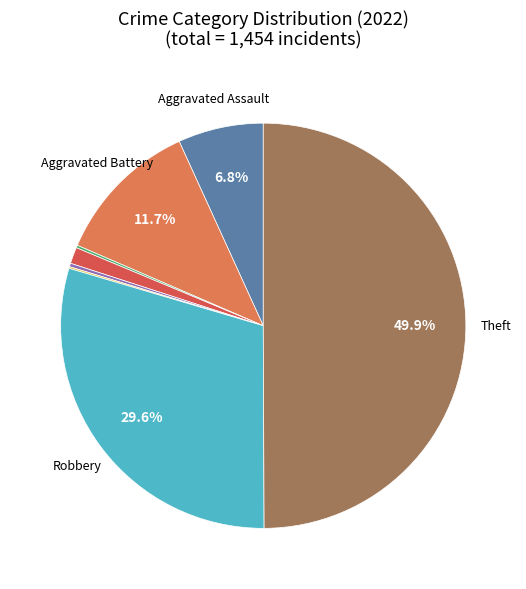

Is there a majority slice in this chart?

No